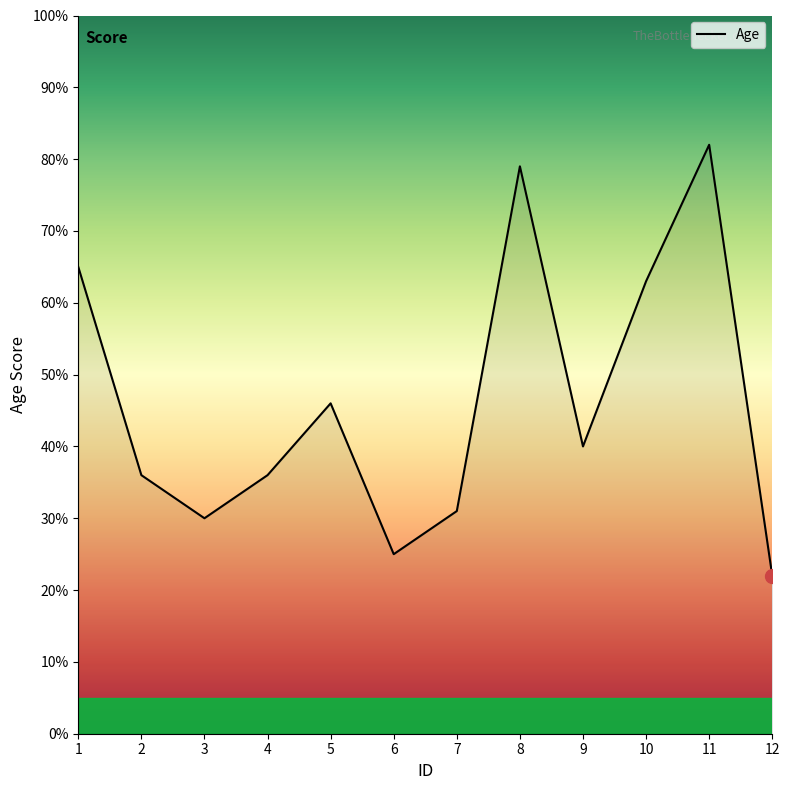

Is it true that the value at 10 is 63?

True